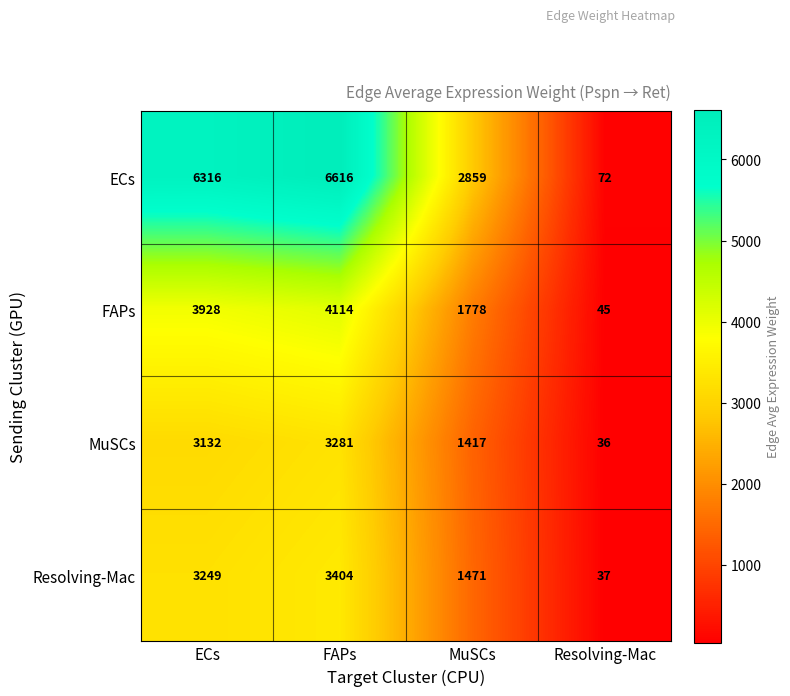

Which label corresponds to the largest value in the chart?

FAPs